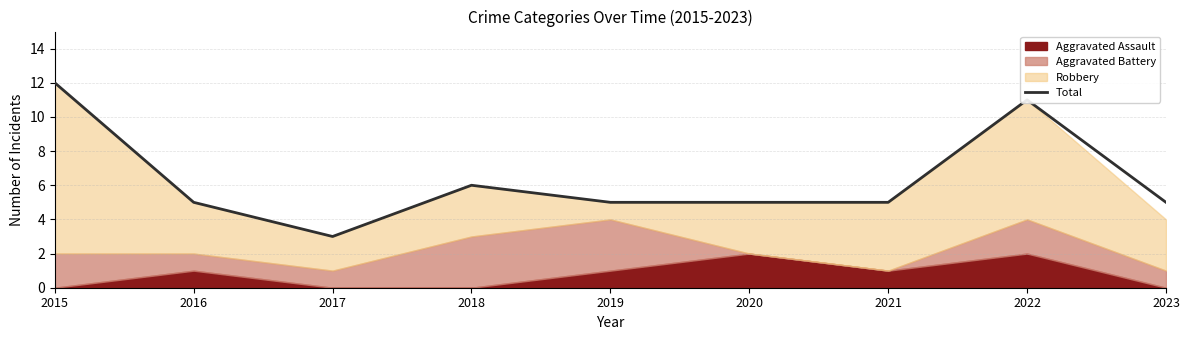

What is the change in value from 2015 to 2017?

-9